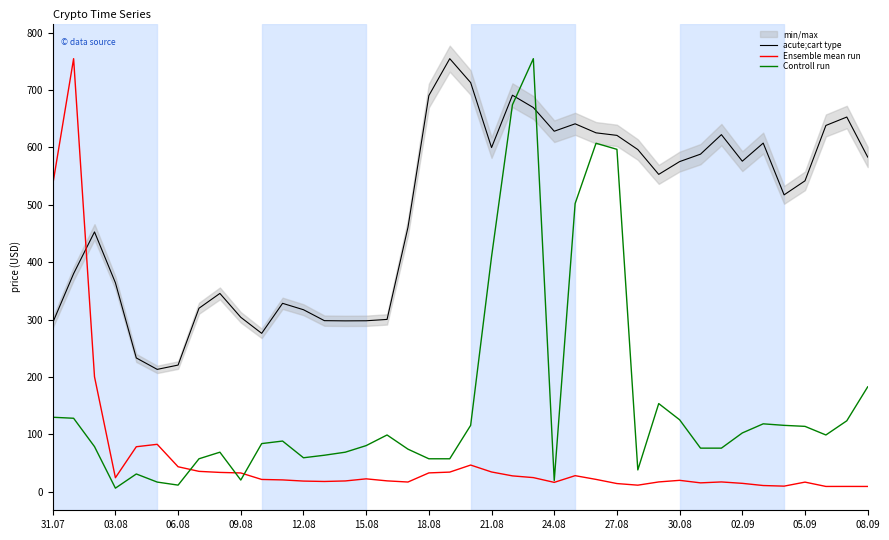

The value of Ensemble mean run at 12.08 is 18.5. True or false?

True